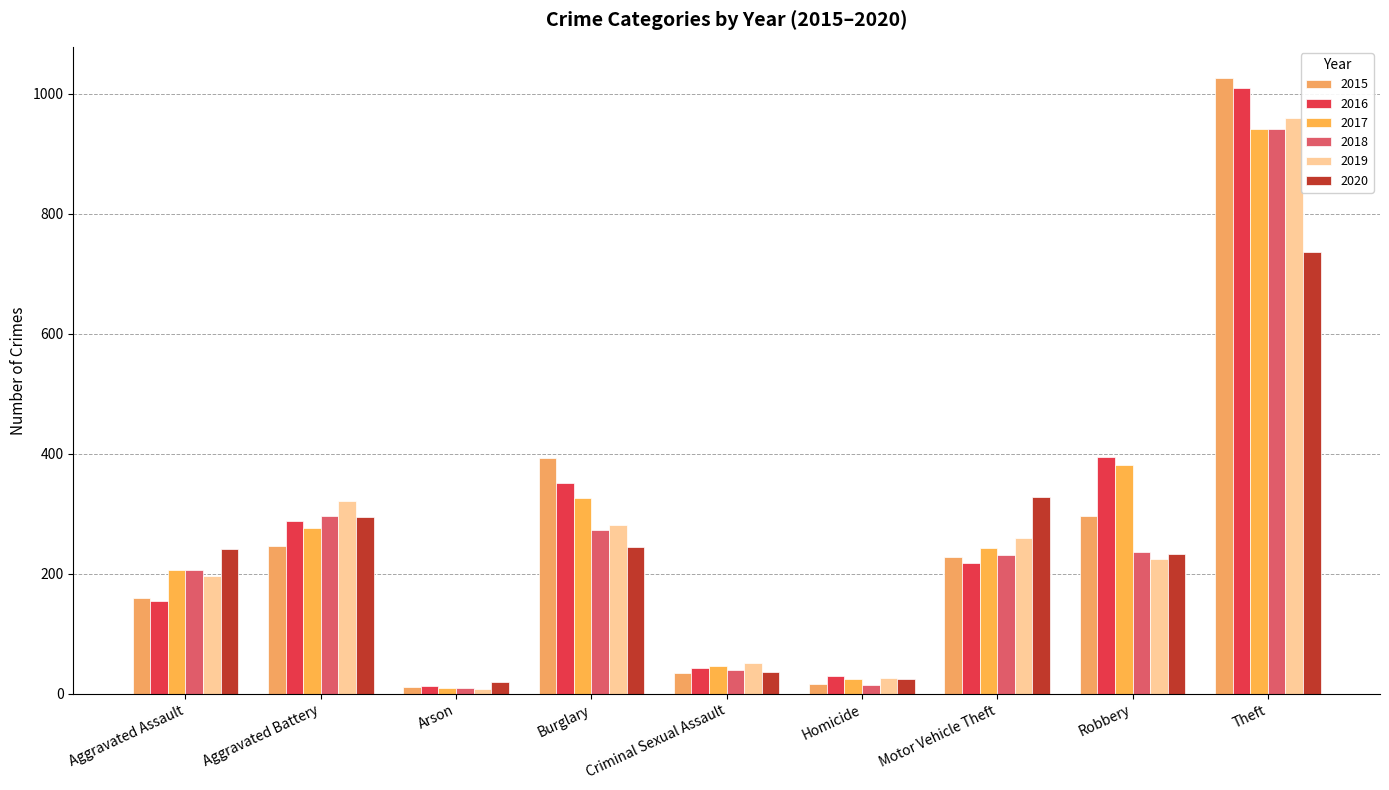

Rank the series at Aggravated Battery from lowest to highest value.

2015, 2017, 2016, 2020, 2018, 2019